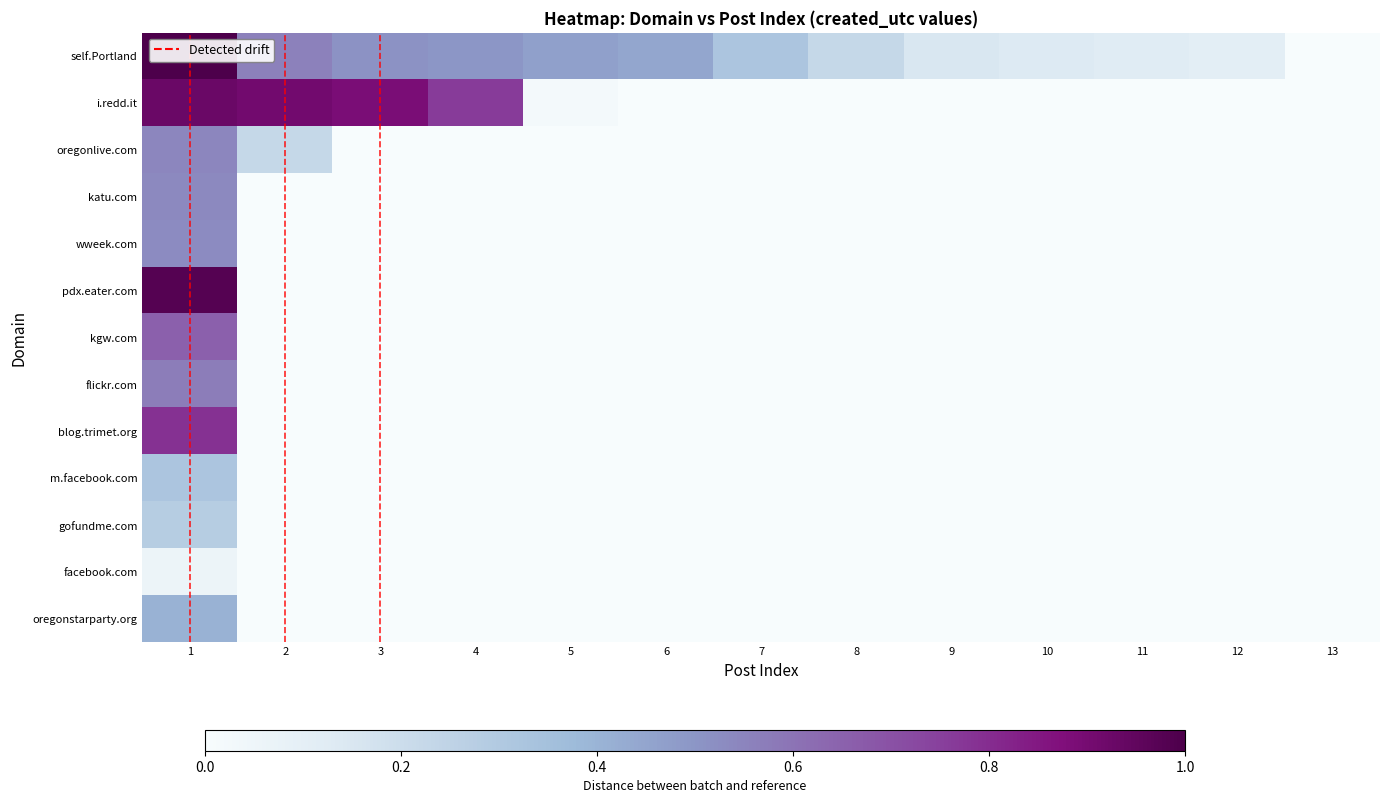

Reading left to right, what are all the values shown in this chart?

self.Portland: 1=1.0	2=0.6	3=0.5	4=0.5	5=0.5	6=0.4	7=0.3	8=0.2	9=0.2	10=0.1	11=0.1	12=0.1	13=0.0
i.redd.it: 1=0.9	2=0.9	3=0.9	4=0.8	5=0.0	6=0.0	7=0.0	8=0.0	9=0.0	10=0.0	11=0.0	12=0.0	13=0.0
oregonlive.com: 1=0.5	2=0.2	3=0.0	4=0.0	5=0.0	6=0.0	7=0.0	8=0.0	9=0.0	10=0.0	11=0.0	12=0.0	13=0.0
katu.com: 1=0.5	2=0.0	3=0.0	4=0.0	5=0.0	6=0.0	7=0.0	8=0.0	9=0.0	10=0.0	11=0.0	12=0.0	13=0.0
wweek.com: 1=0.5	2=0.0	3=0.0	4=0.0	5=0.0	6=0.0	7=0.0	8=0.0	9=0.0	10=0.0	11=0.0	12=0.0	13=0.0
pdx.eater.com: 1=1.0	2=0.0	3=0.0	4=0.0	5=0.0	6=0.0	7=0.0	8=0.0	9=0.0	10=0.0	11=0.0	12=0.0	13=0.0
kgw.com: 1=0.7	2=0.0	3=0.0	4=0.0	5=0.0	6=0.0	7=0.0	8=0.0	9=0.0	10=0.0	11=0.0	12=0.0	13=0.0
flickr.com: 1=0.6	2=0.0	3=0.0	4=0.0	5=0.0	6=0.0	7=0.0	8=0.0	9=0.0	10=0.0	11=0.0	12=0.0	13=0.0
blog.trimet.org: 1=0.8	2=0.0	3=0.0	4=0.0	5=0.0	6=0.0	7=0.0	8=0.0	9=0.0	10=0.0	11=0.0	12=0.0	13=0.0
m.facebook.com: 1=0.3	2=0.0	3=0.0	4=0.0	5=0.0	6=0.0	7=0.0	8=0.0	9=0.0	10=0.0	11=0.0	12=0.0	13=0.0
gofundme.com: 1=0.3	2=0.0	3=0.0	4=0.0	5=0.0	6=0.0	7=0.0	8=0.0	9=0.0	10=0.0	11=0.0	12=0.0	13=0.0
facebook.com: 1=0.1	2=0.0	3=0.0	4=0.0	5=0.0	6=0.0	7=0.0	8=0.0	9=0.0	10=0.0	11=0.0	12=0.0	13=0.0
oregonstarparty.org: 1=0.4	2=0.0	3=0.0	4=0.0	5=0.0	6=0.0	7=0.0	8=0.0	9=0.0	10=0.0	11=0.0	12=0.0	13=0.0